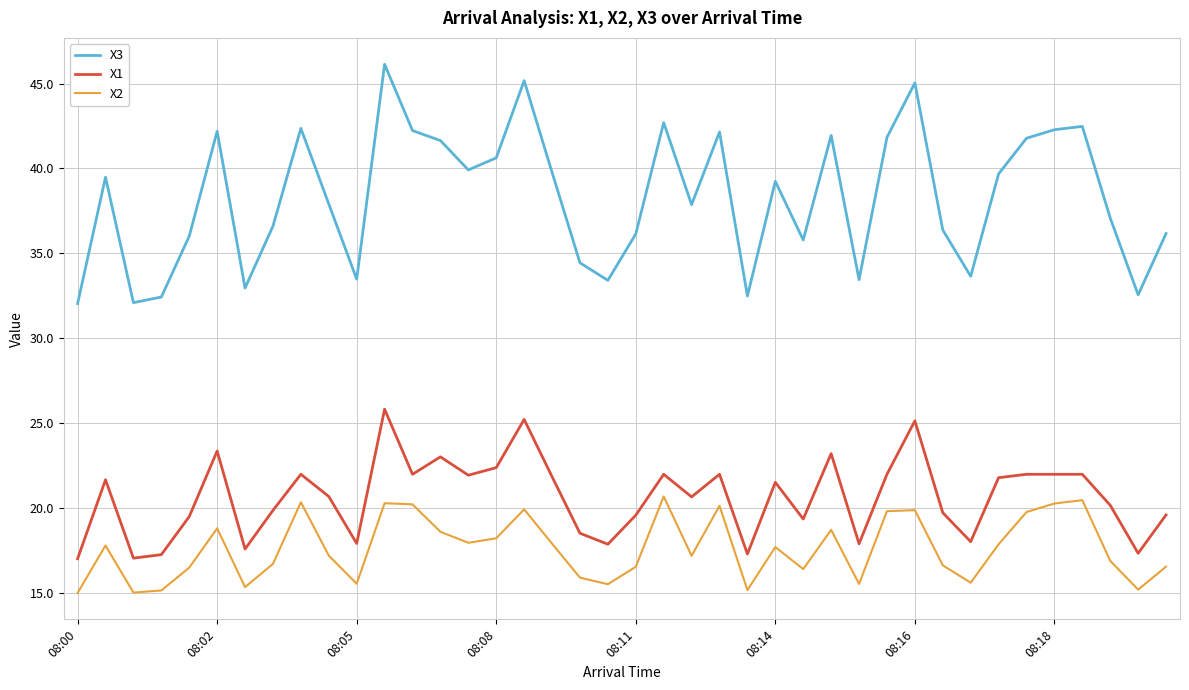

In X3, how many points are lower than both neighbors (excluding endpoints)?

11